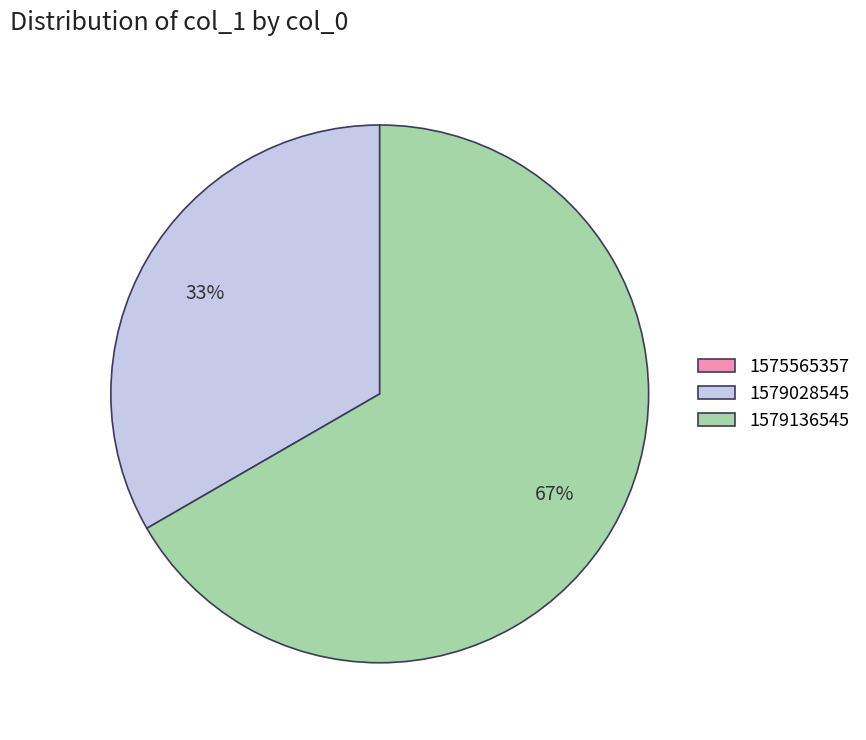

To the nearest percent, what is the difference between the largest and smallest slice percentages?

67%